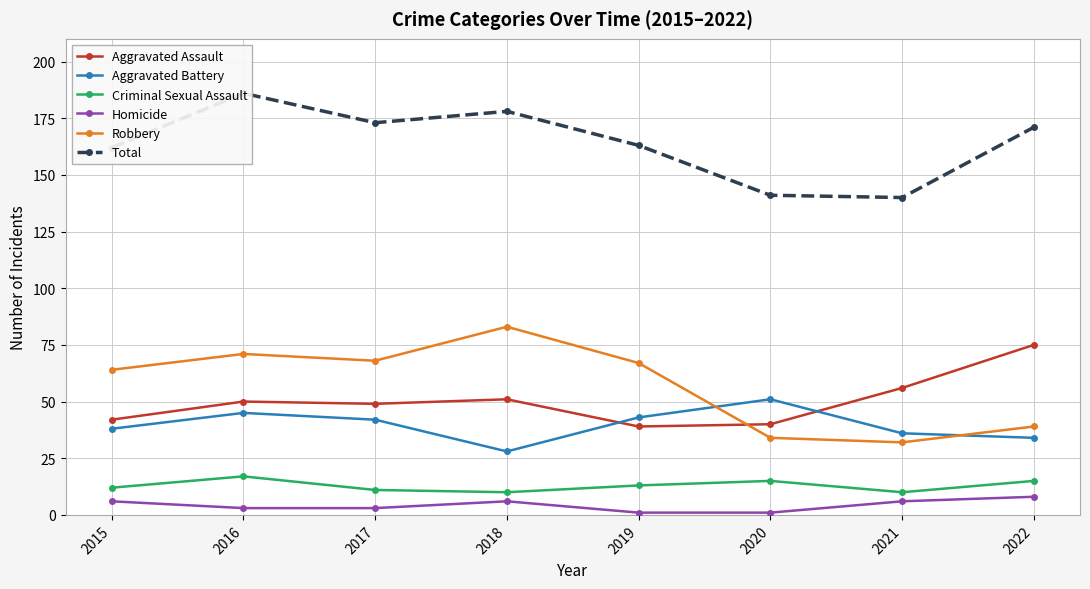

What is the value of the Robbery point at the 7th from the left?

32